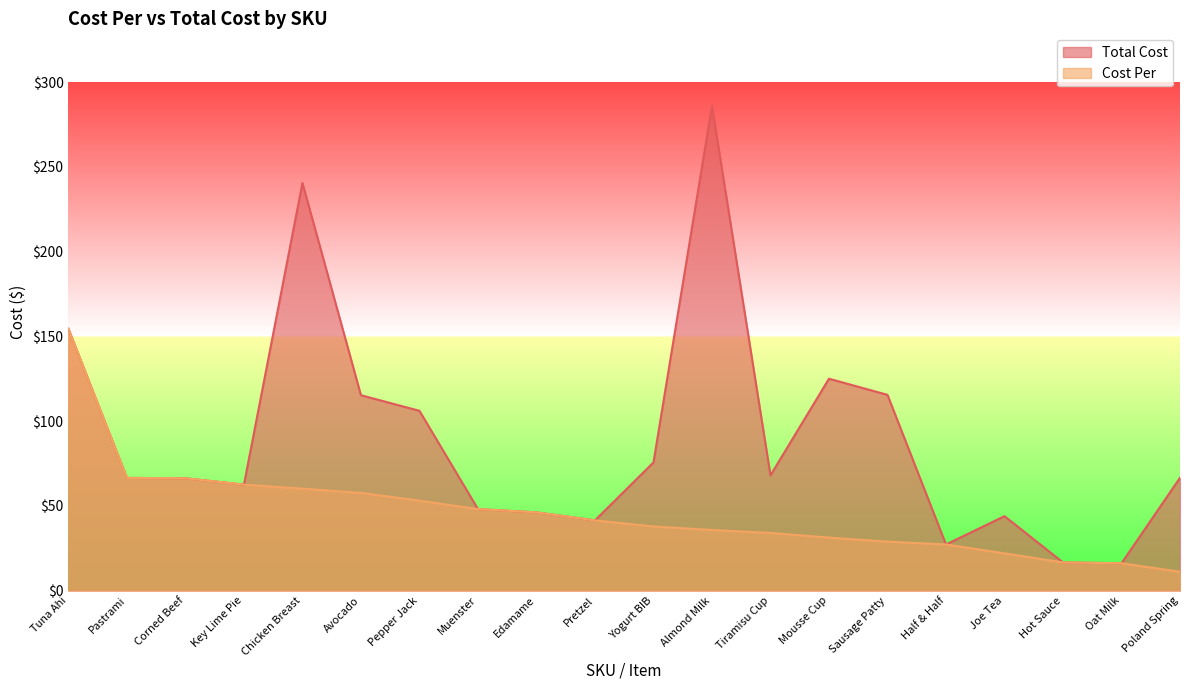

Is it true that Total Cost equals 16.1 at Oat Milk?

True